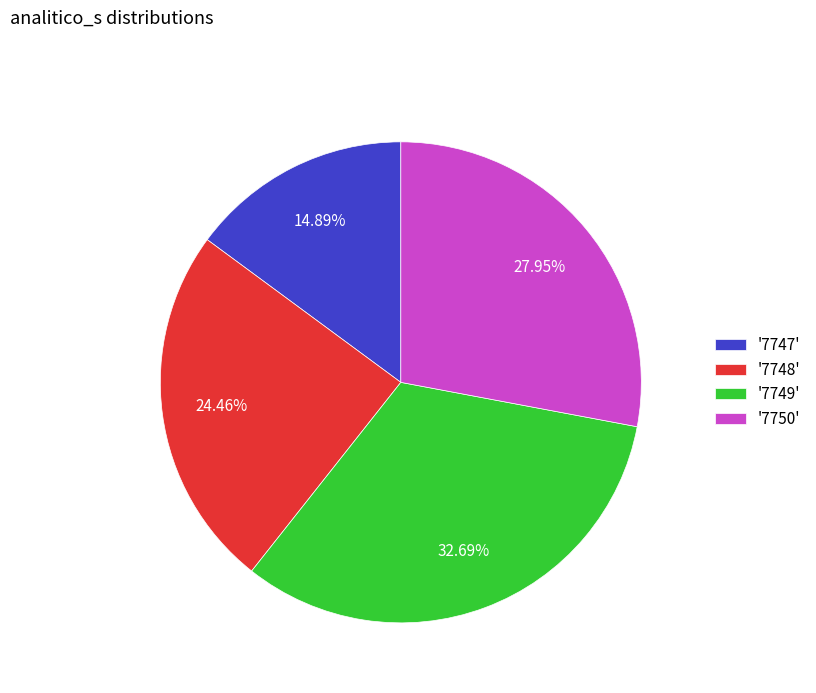

Which has a higher value, '7747' or '7750'?

'7750'